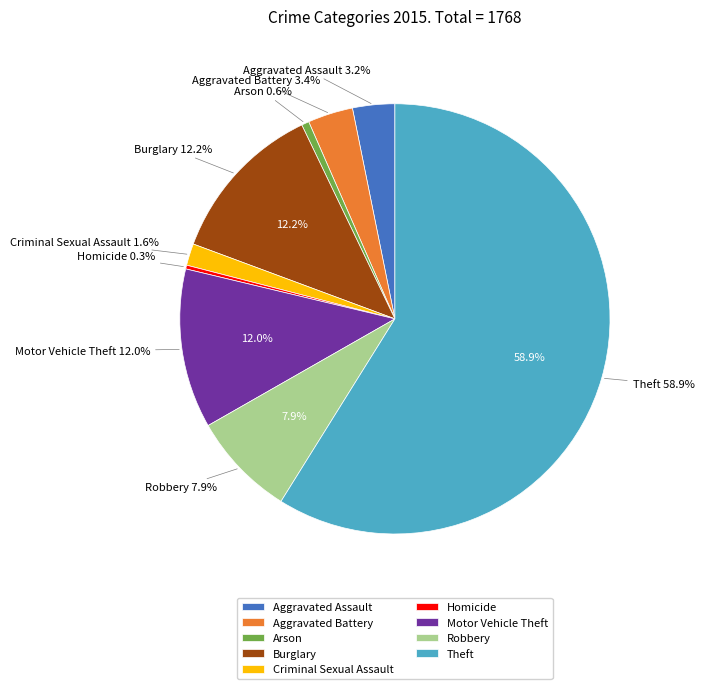

How many slices are in this pie chart?

9